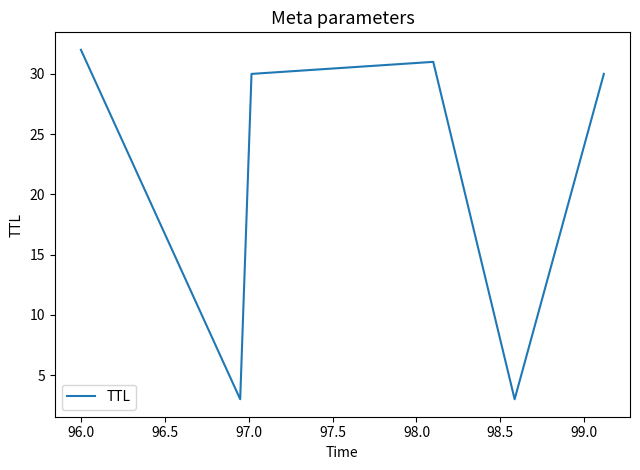

What is the greatest value displayed?

32